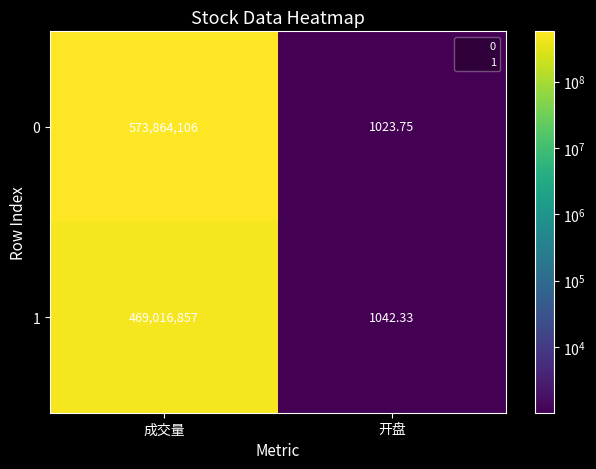

What is the total value across all series at 成交量?

1042880963.0